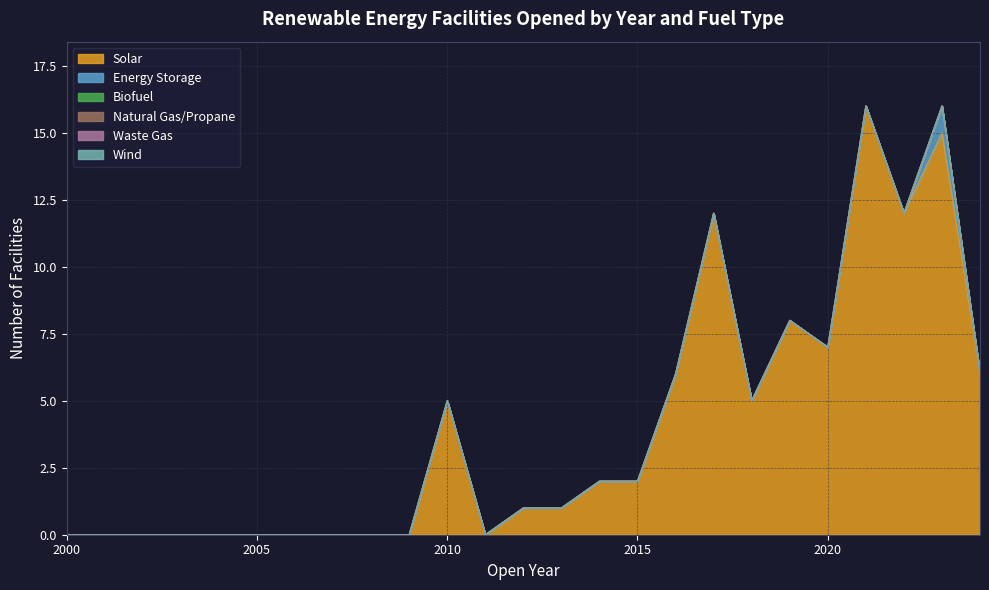

Which series has the largest range (max minus min)?

Solar